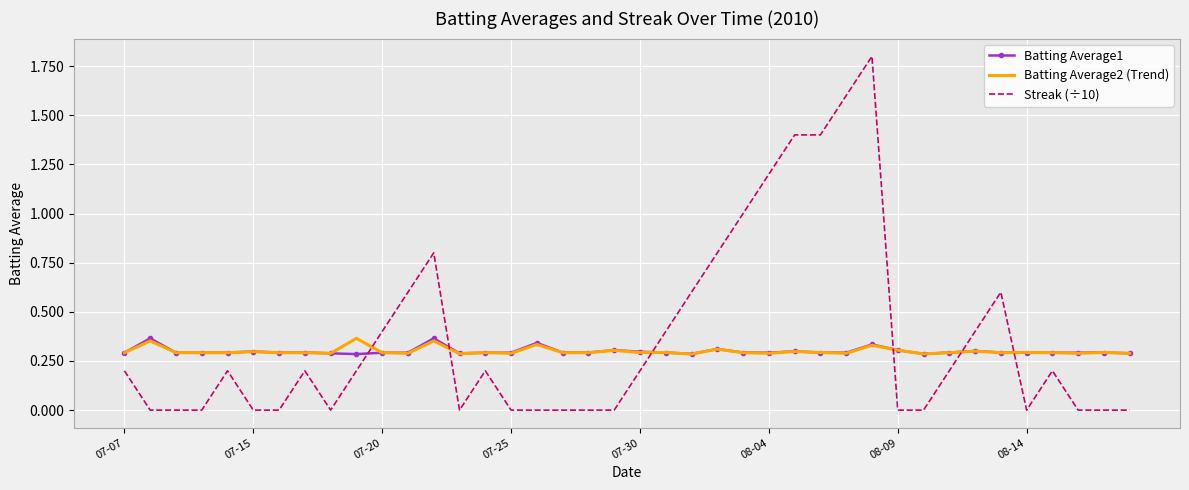

After their last crossing, which series has the higher values: Streak (÷10) or Batting Average1?

Batting Average1